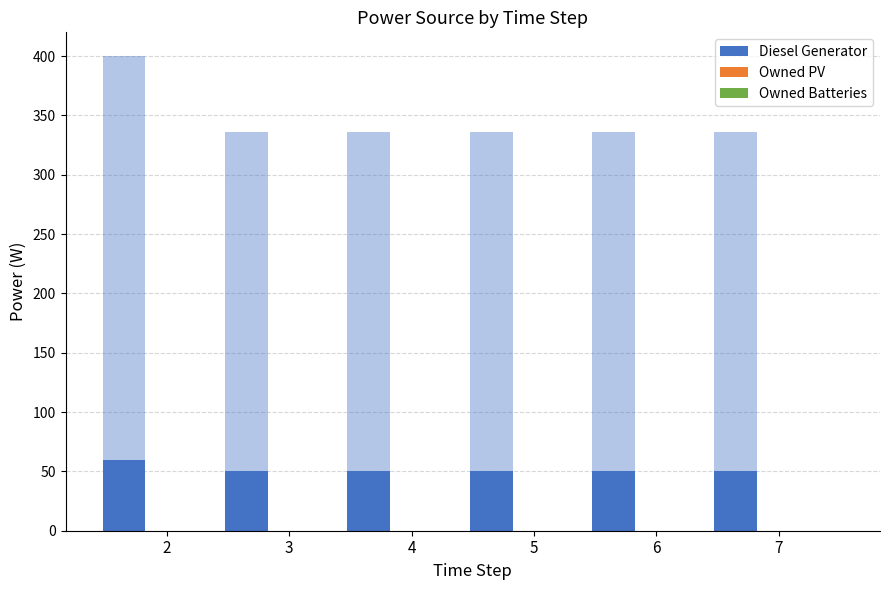

What is the minimum value for Diesel Generator?

50.4